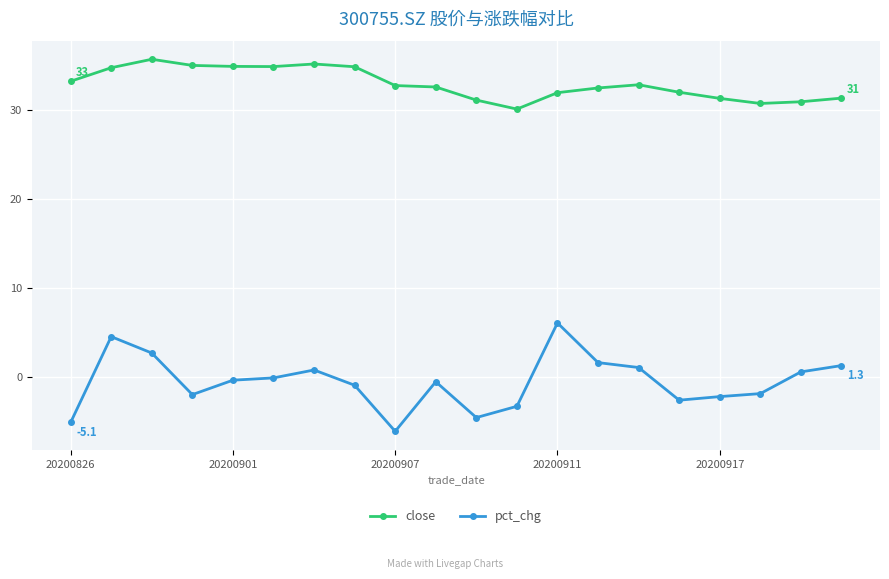

True or false: close has more than 2 points higher than both neighbors.

True